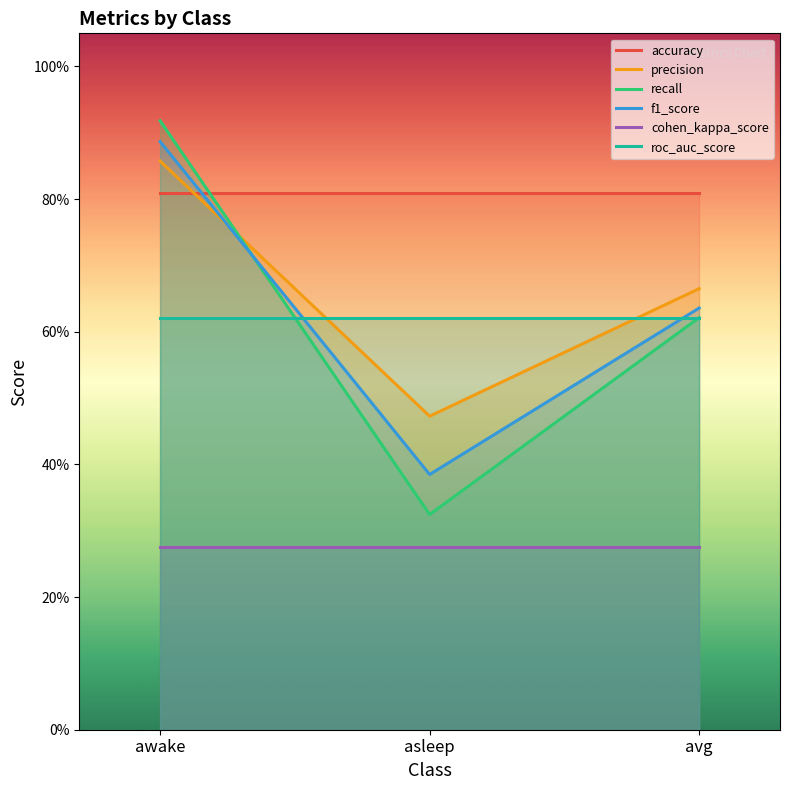

What is the label of the 3rd point from the left?

avg